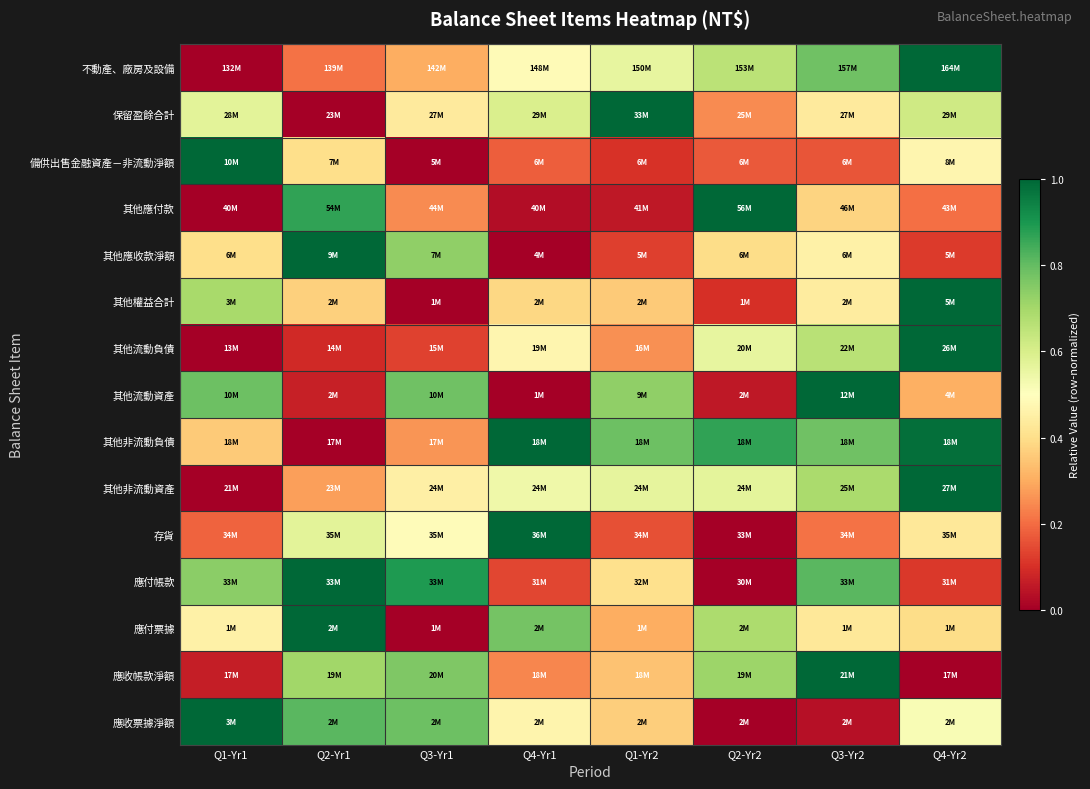

Between Q2-Yr2 and Q4-Yr2, which series saw the biggest shift?

其他權益合計